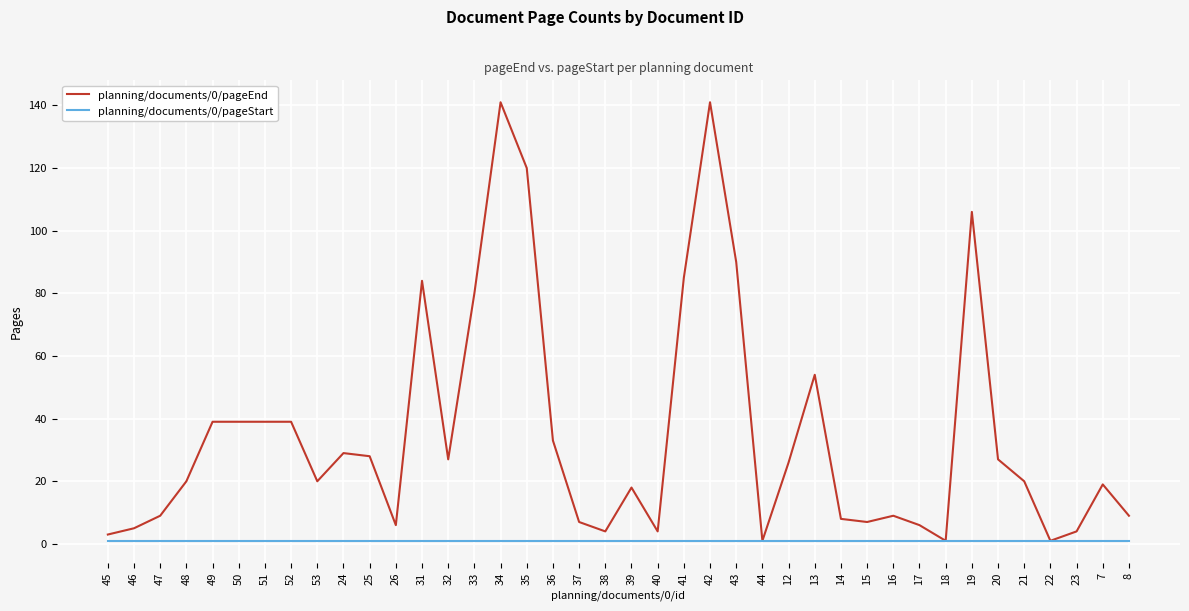

How many lines are shown in the chart?

2